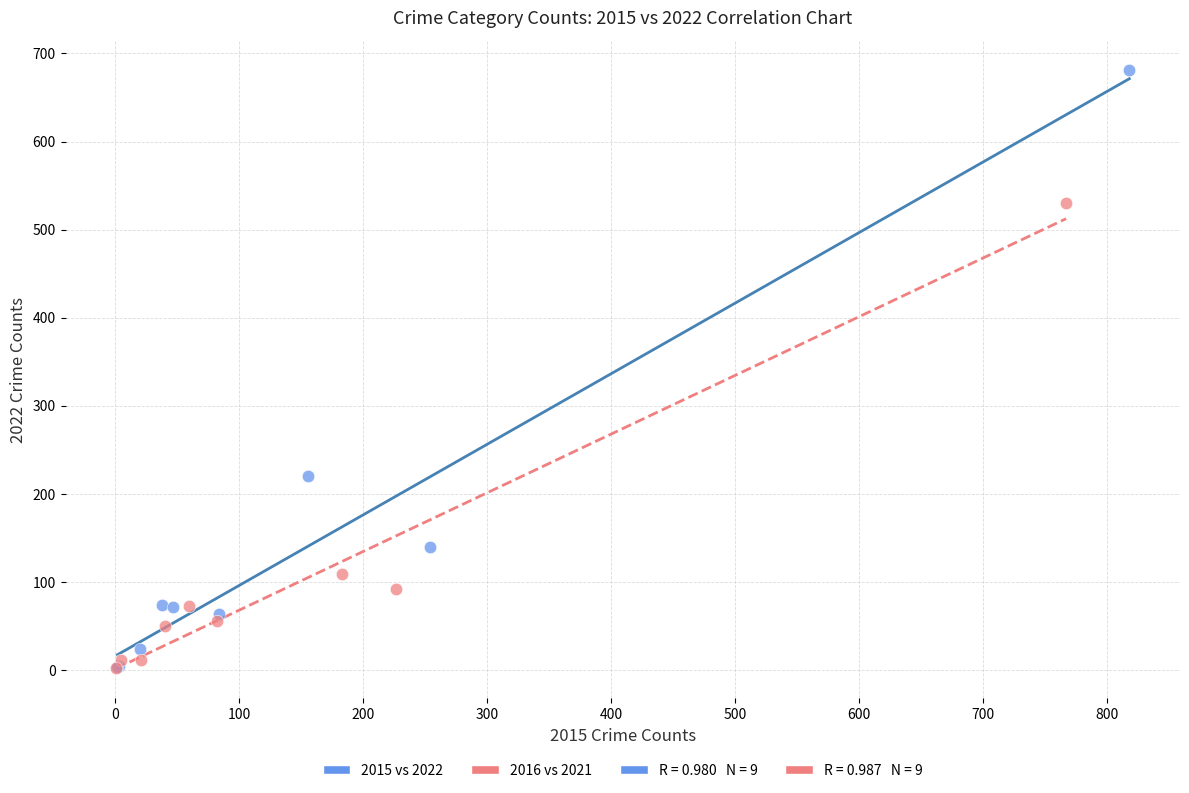

Which series reaches the maximum Y coordinate?

2015 vs 2022